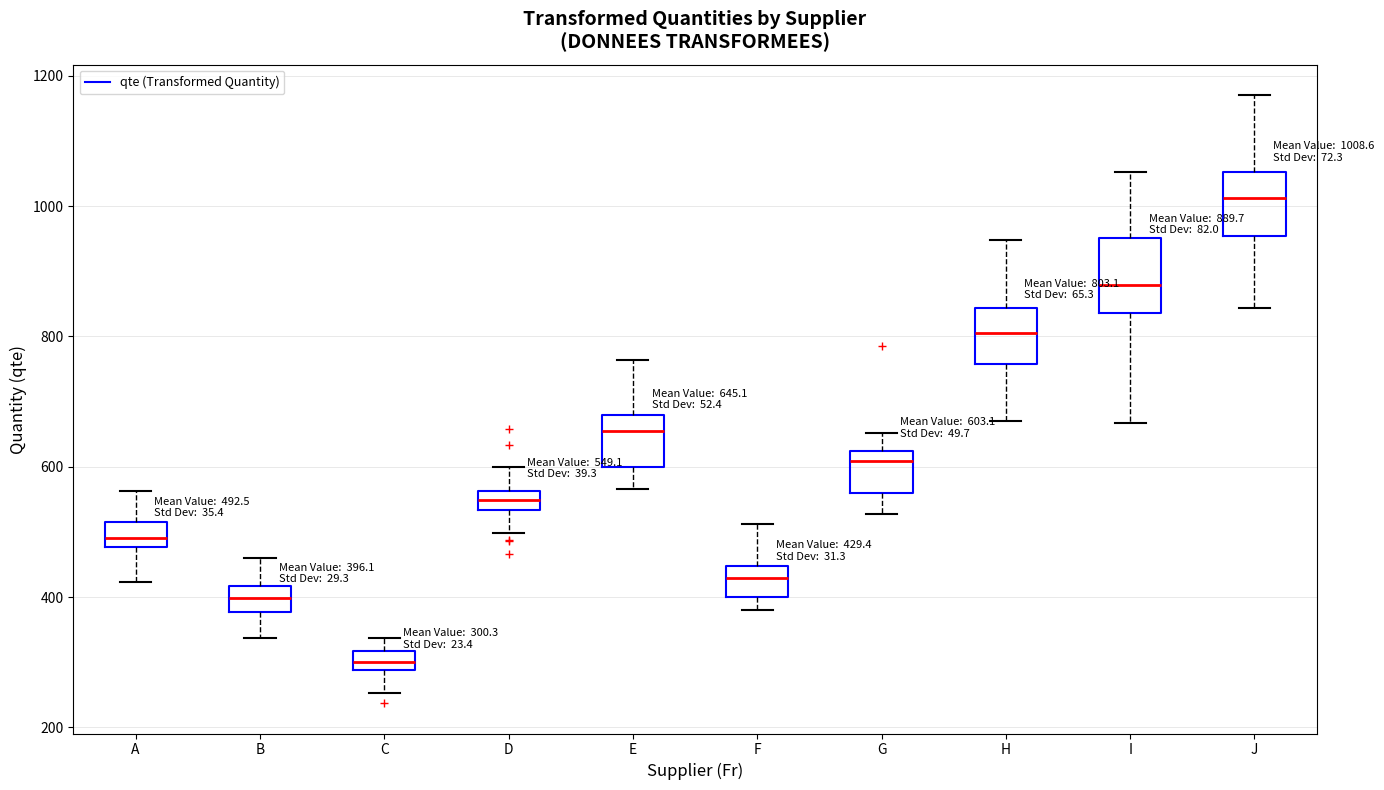

Which box has the lowest median line?

C